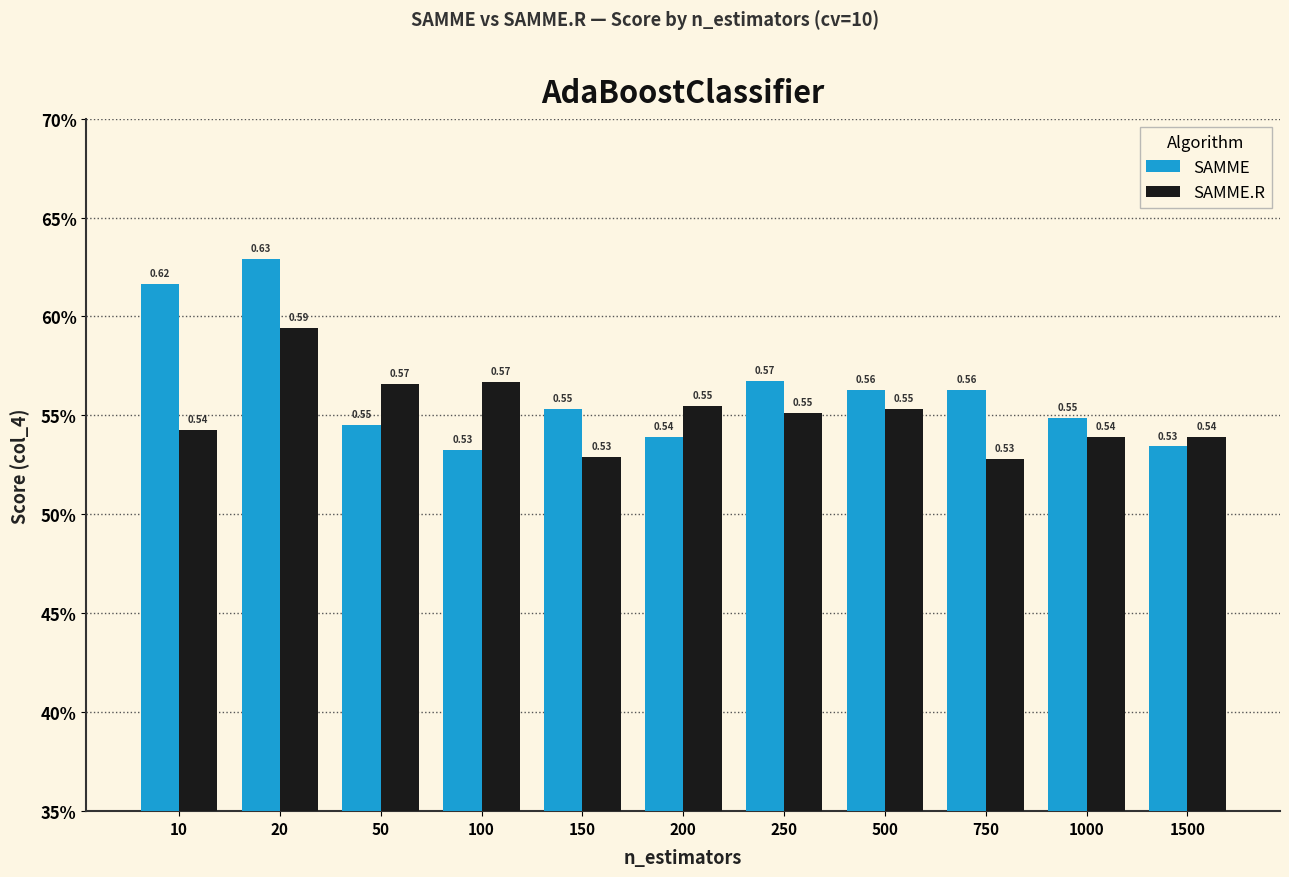

What is the average value of the SAMME.R series?

0.6